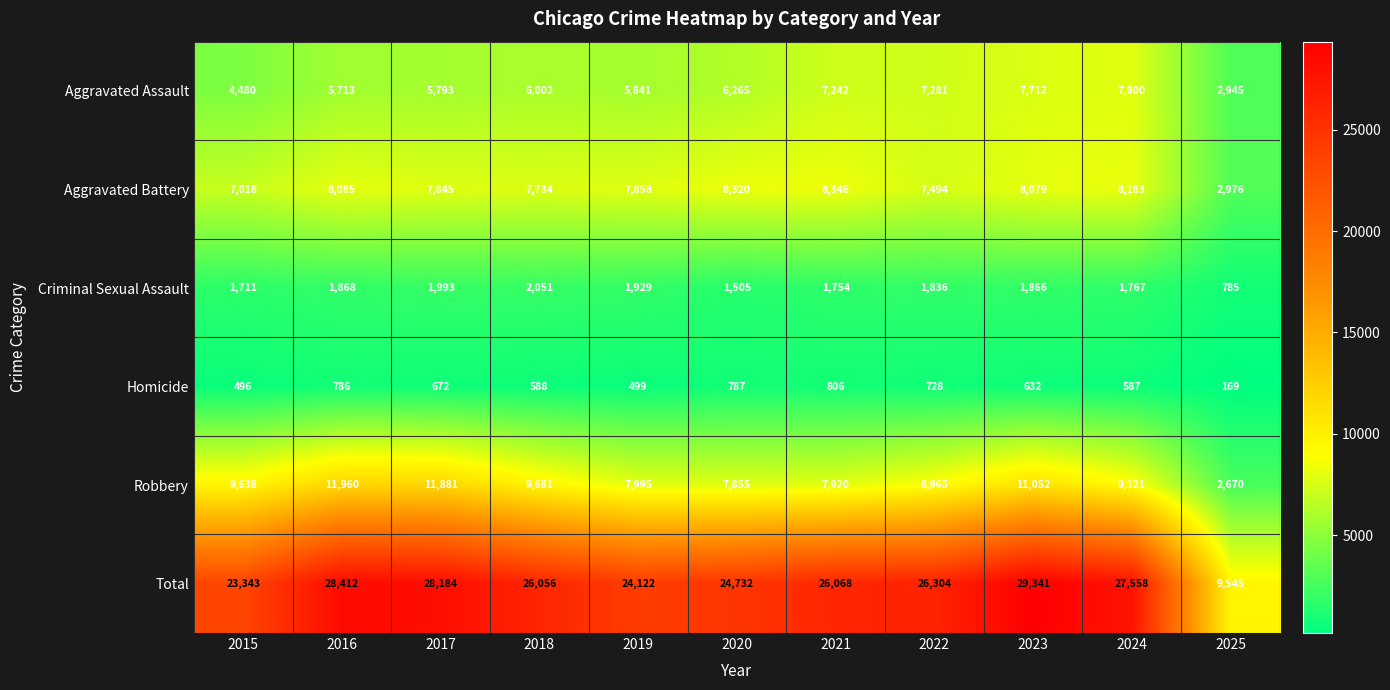

Where is Total nearest to the value 19443?

2015